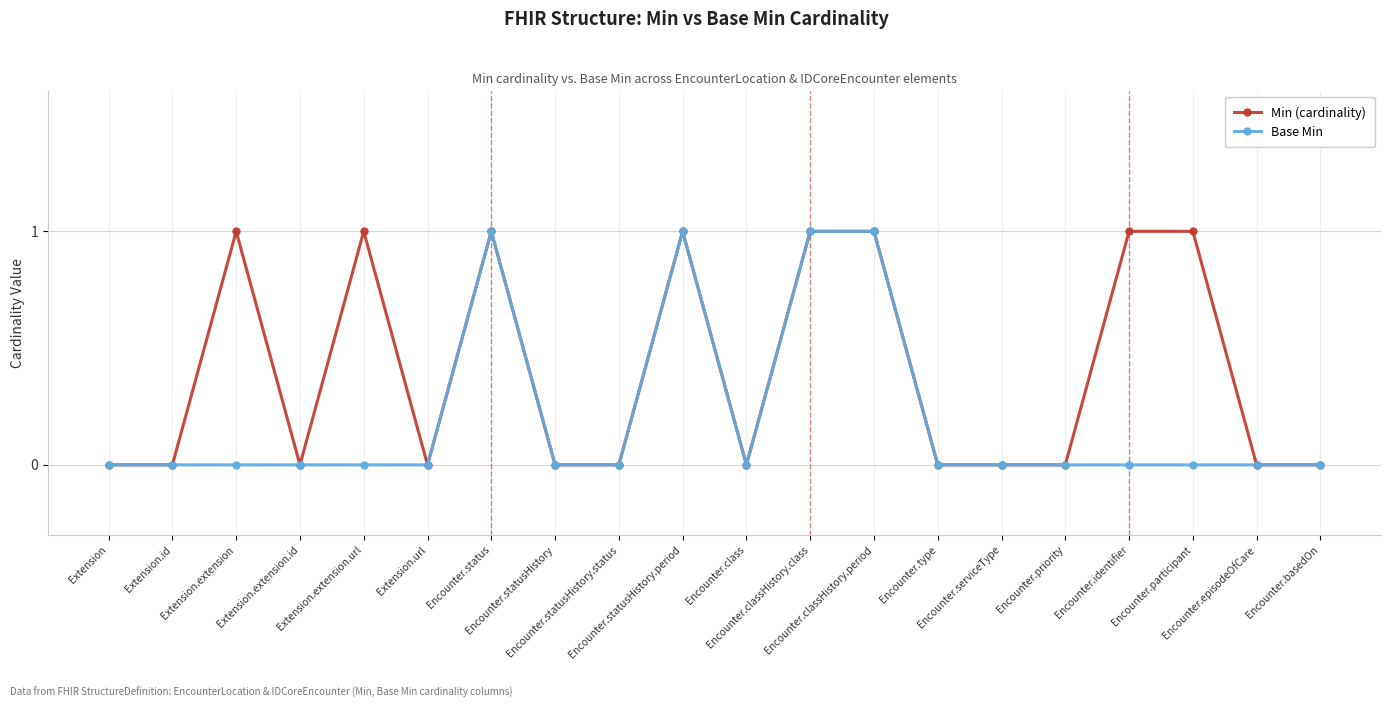

True or false: Min (cardinality) has more than 1 points higher than both neighbors.

True